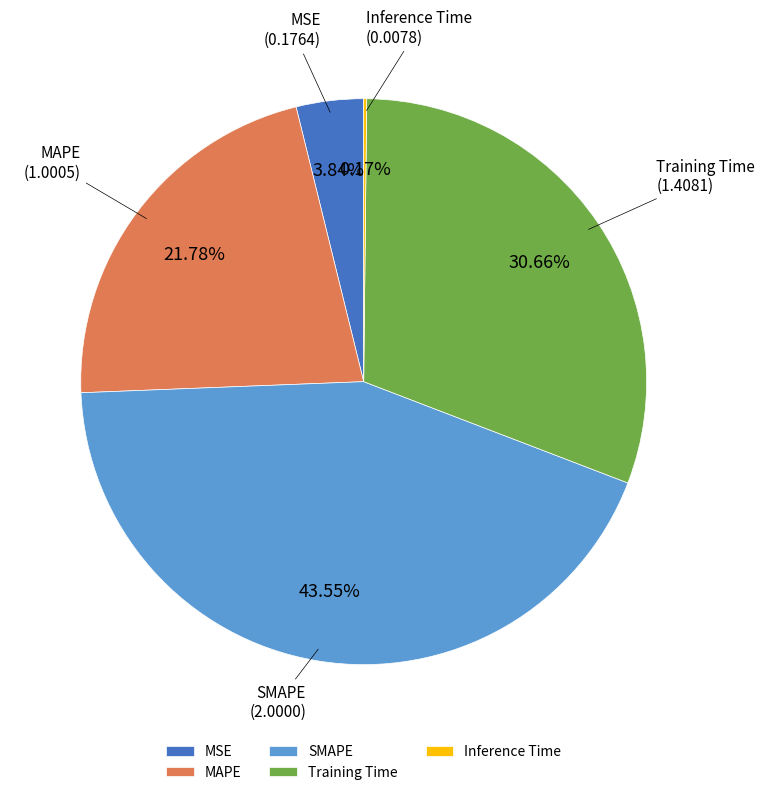

Between SMAPE and MAPE, which is larger?

SMAPE